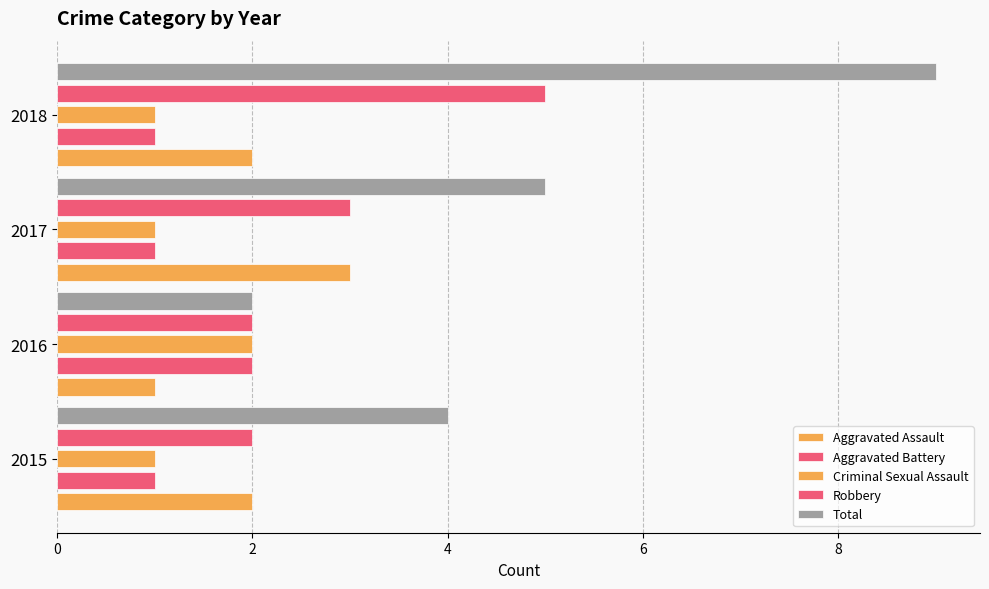

How many data points does each series have?

4